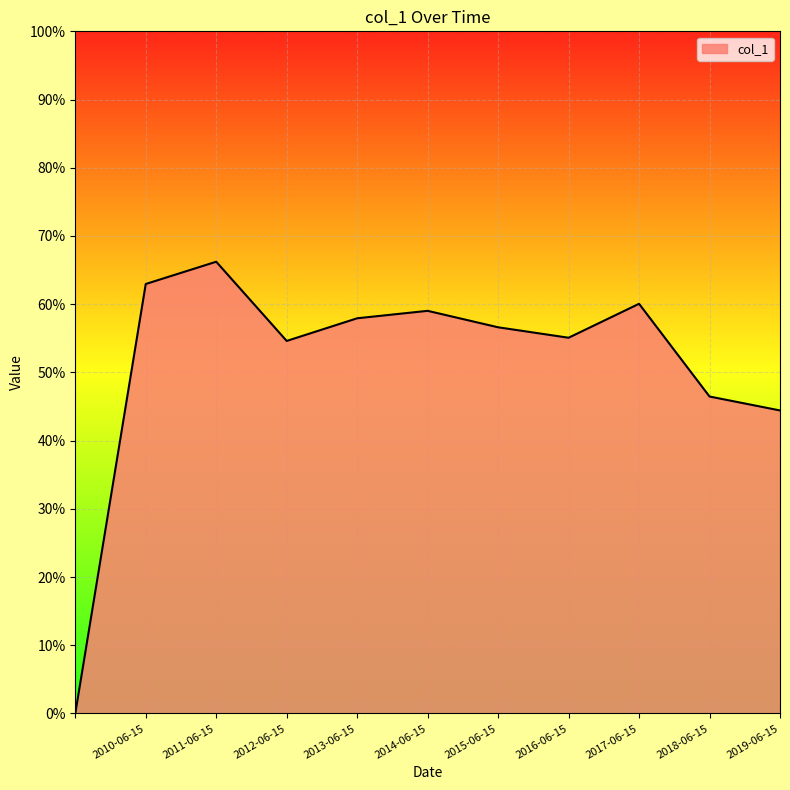

List the labels in order of value, smallest first.

, 2019-06-15, 2018-06-15, 2012-06-15, 2016-06-15, 2015-06-15, 2013-06-15, 2014-06-15, 2017-06-15, 2010-06-15, 2011-06-15